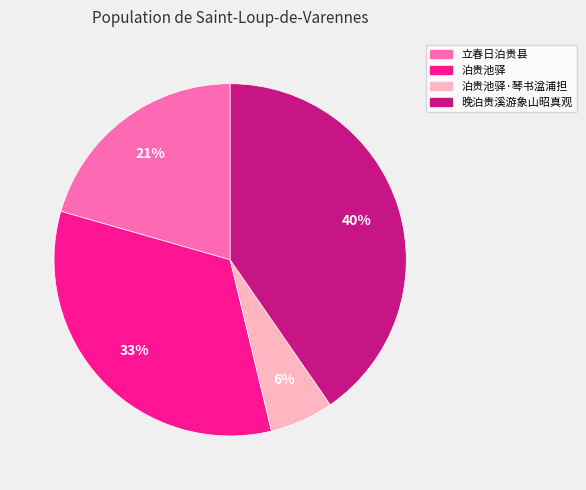

Count the number of slices in the pie.

4